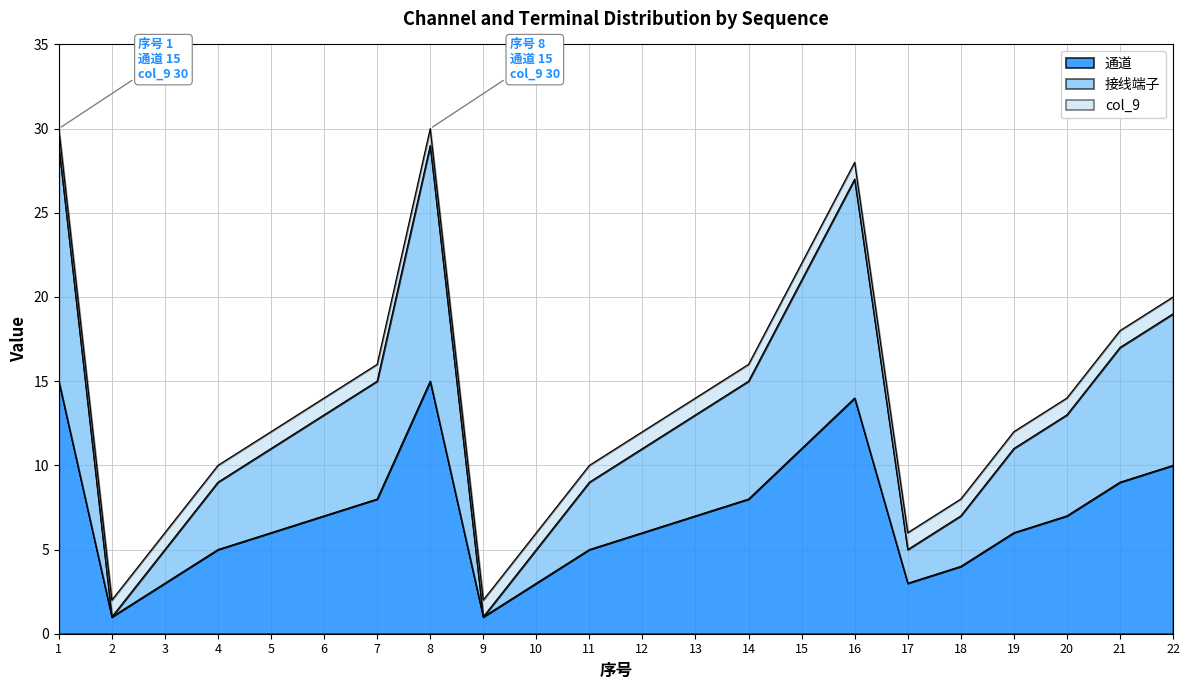

Reading left to right, list all the values displayed in this chart.

通道: 15	1	3	5	6	7	8	15	1	3	5	6	7	8	11	14	3	4	6	7	9	10
接线端子: 29	1	5	9	11	13	15	29	1	5	9	11	13	15	21	27	5	7	11	13	17	19
col_9: 30	2	6	10	12	14	16	30	2	6	10	12	14	16	22	28	6	8	12	14	18	20